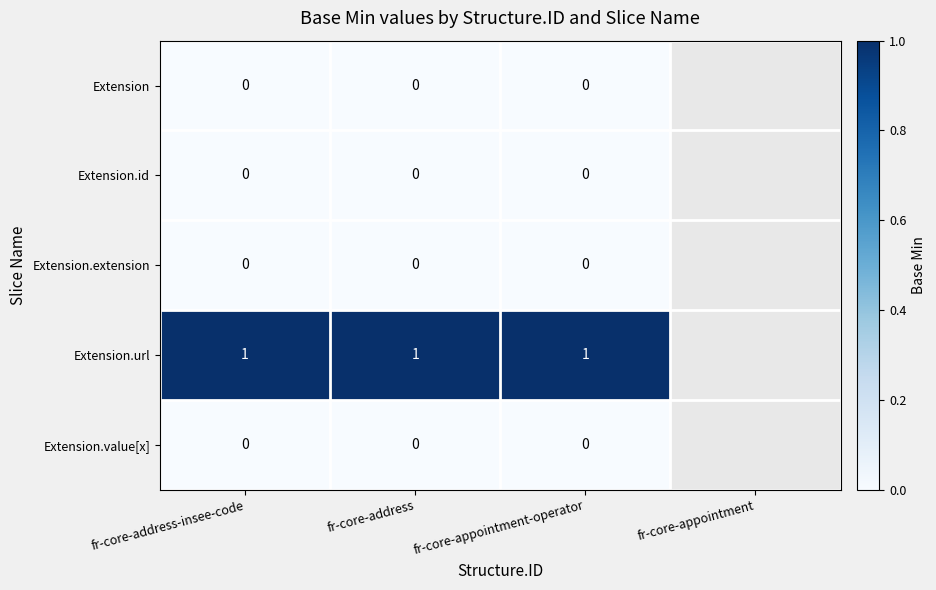

Which has a higher value, fr-core-appointment-operator or fr-core-address?

fr-core-appointment-operator